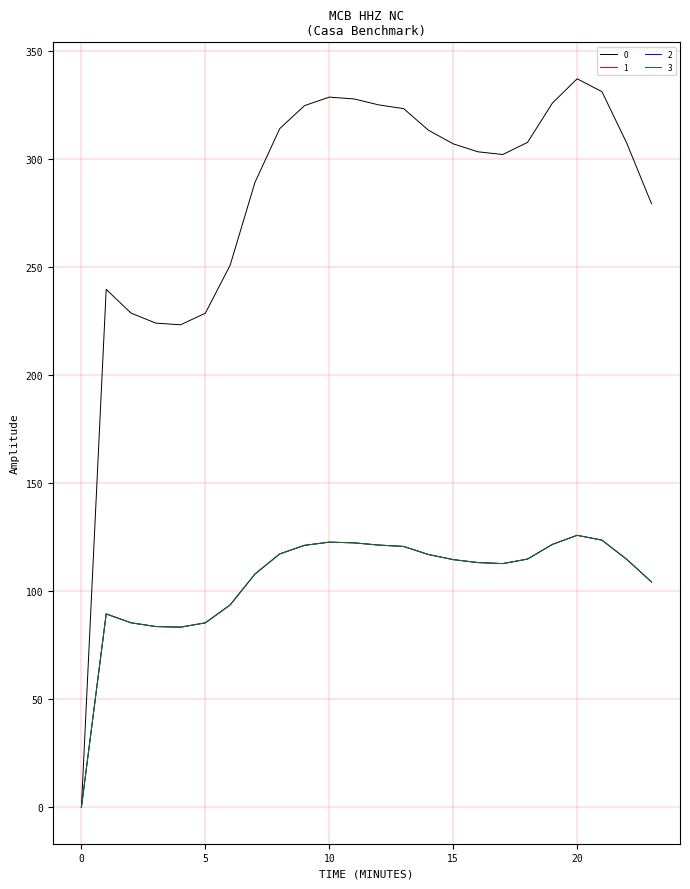

True or false: 0 and 1 intersect in this chart.

False